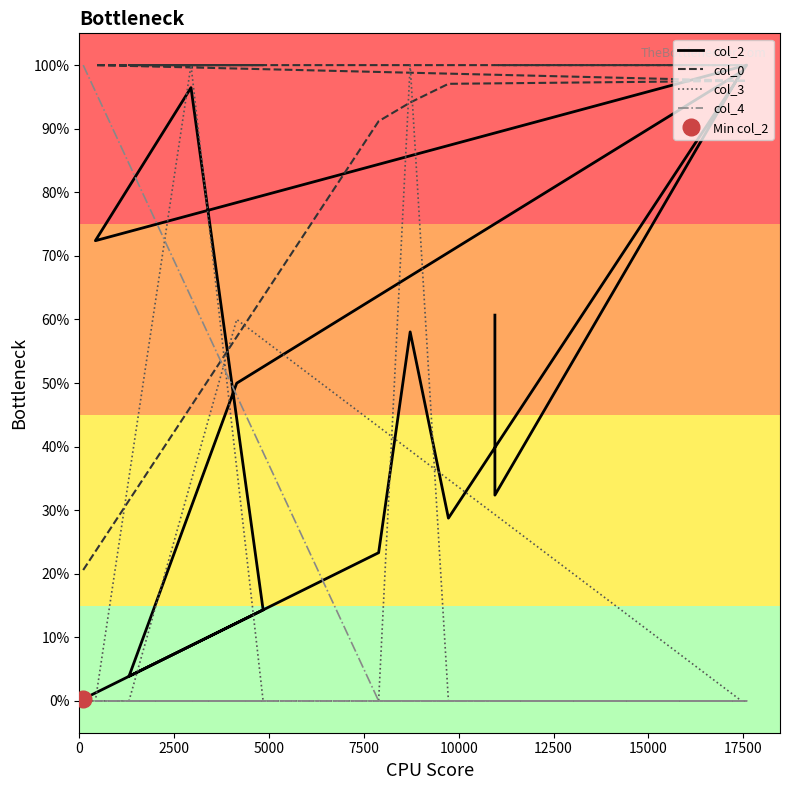

True or false: col_3 has a value of -0.6 at 12500.

False